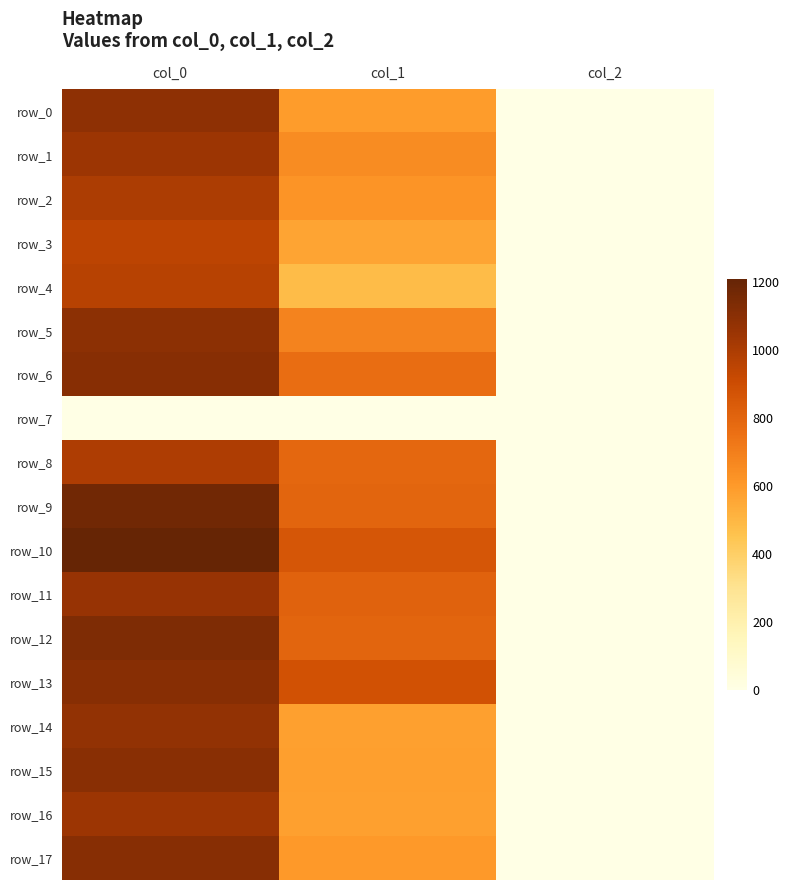

How many data points in row_1 are above 651?

2